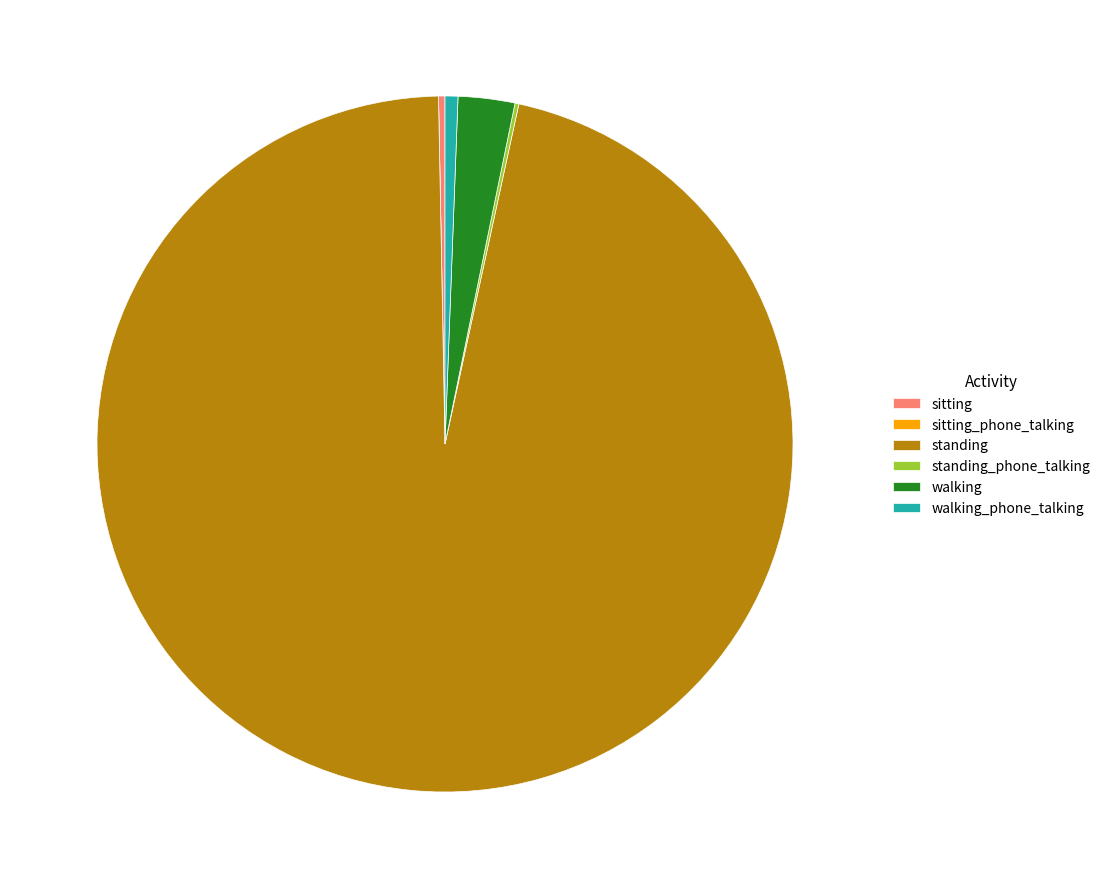

What is the largest slice in the pie chart?

standing